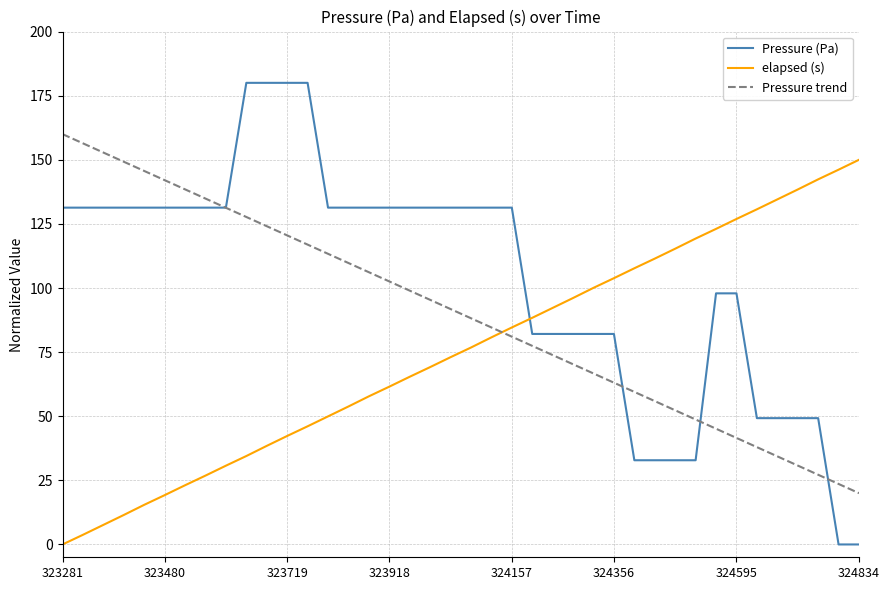

Which series ends up on top after the final intersection of Pressure (Pa) and elapsed (s)?

elapsed (s)